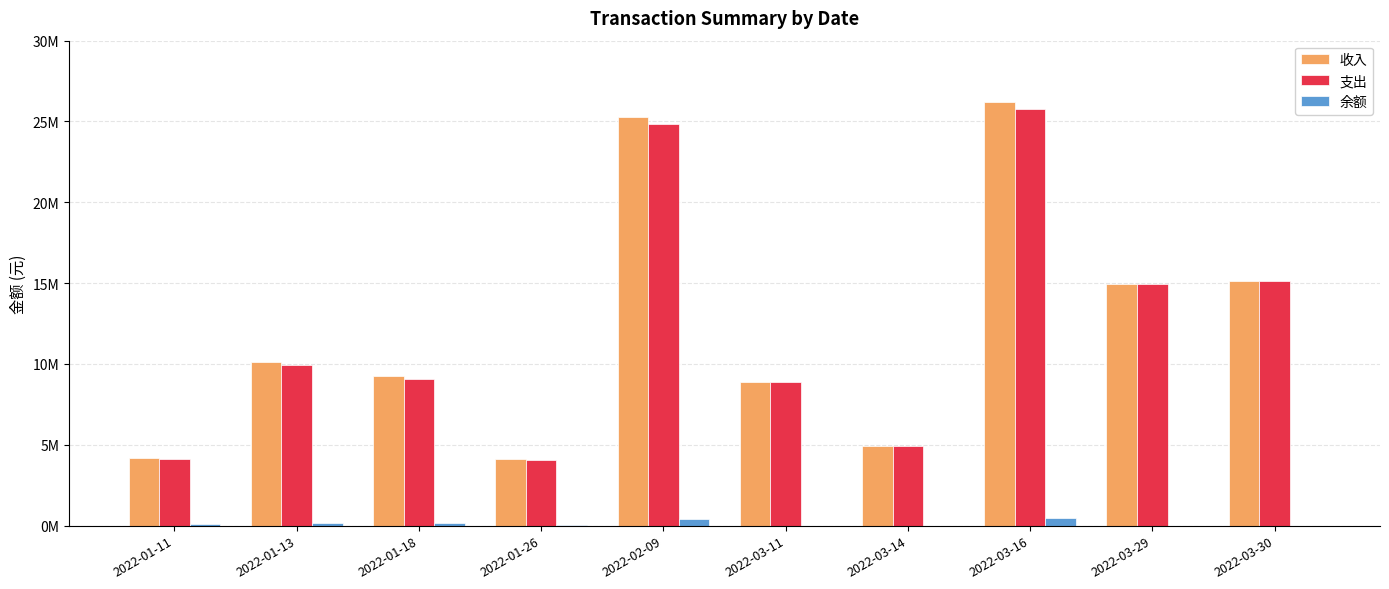

What is the average value of the 余额 series?

133885.4